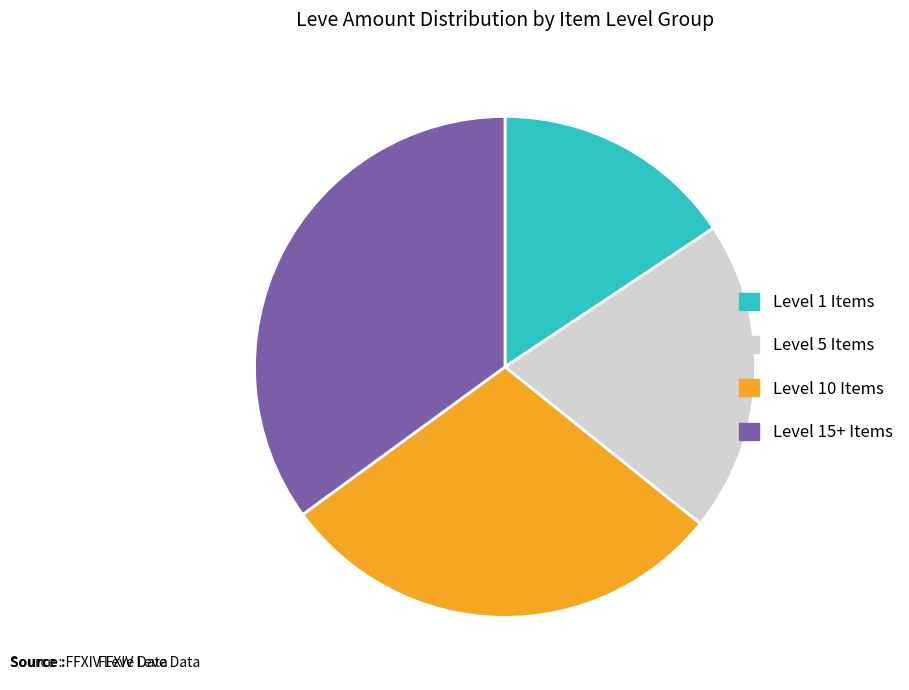

Does Level 5 Items account for over 50% of the chart?

No